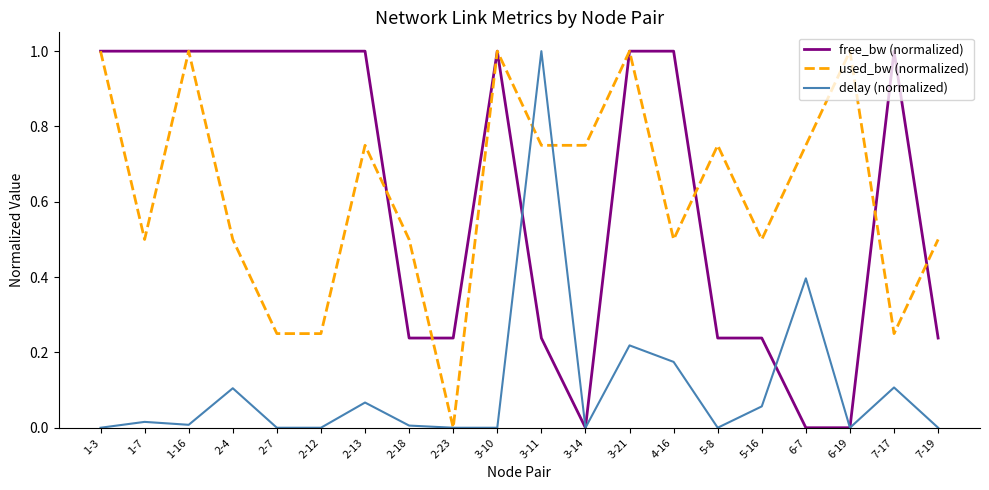

Rank the series at 2-12 from lowest to highest value.

delay (normalized), used_bw (normalized), free_bw (normalized)